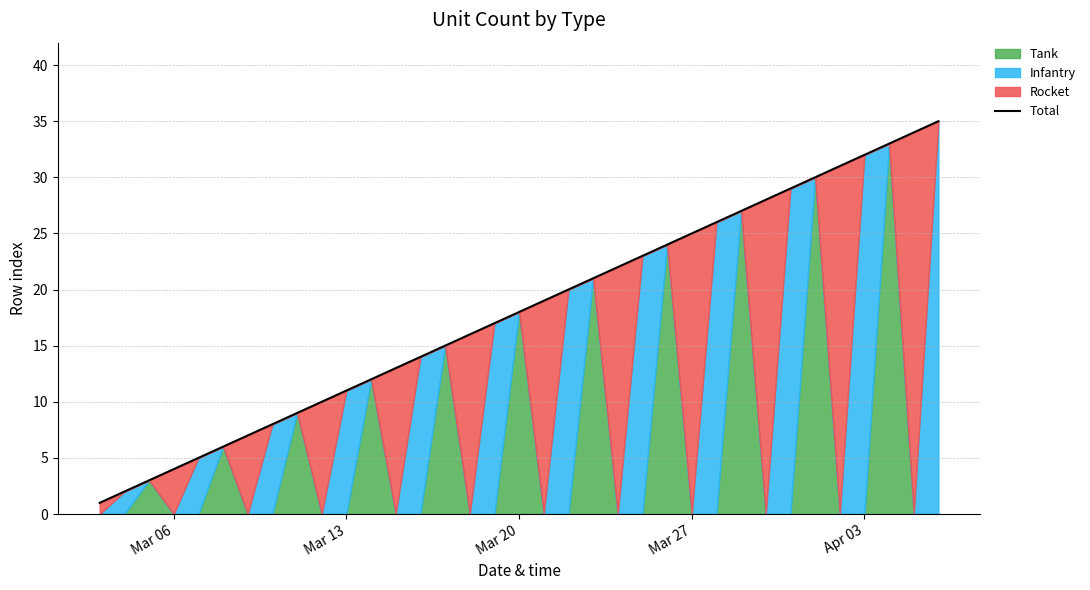

True or false: Total has a value of 6 at Mar 13.

False